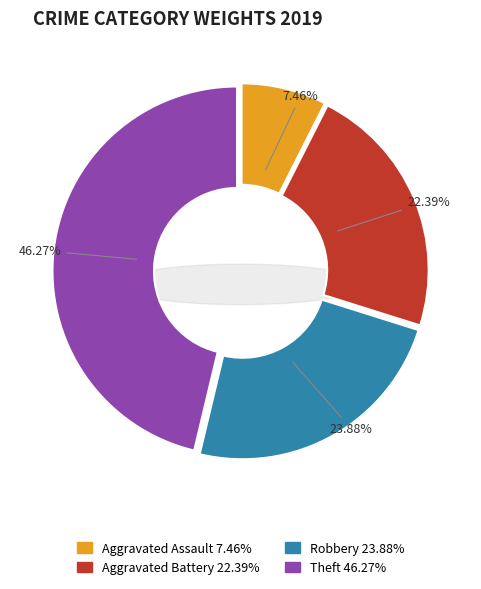

Is there a majority slice in this chart?

No